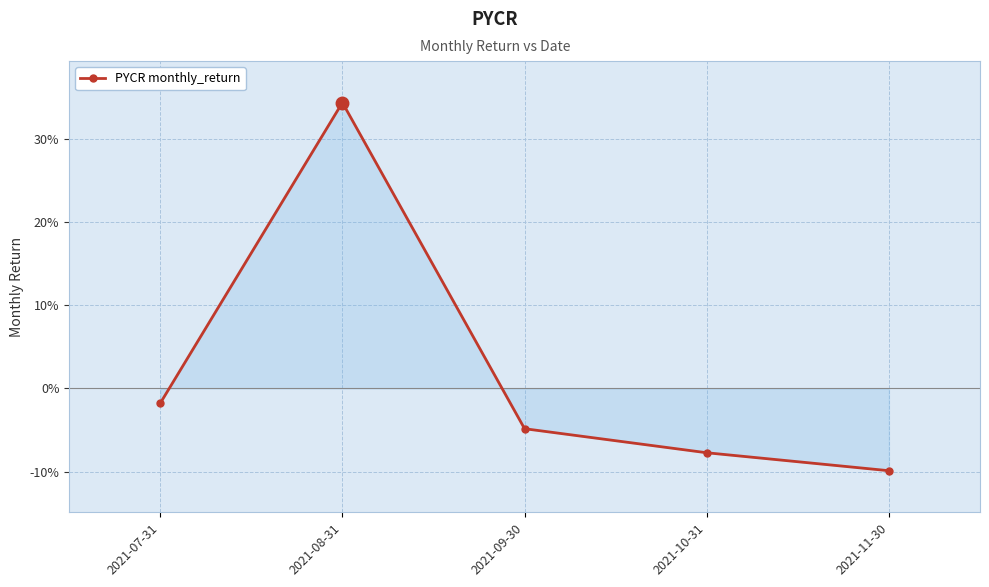

Rank the categories by value from lowest to highest.

2021-11-30, 2021-10-31, 2021-09-30, 2021-07-31, 2021-08-31